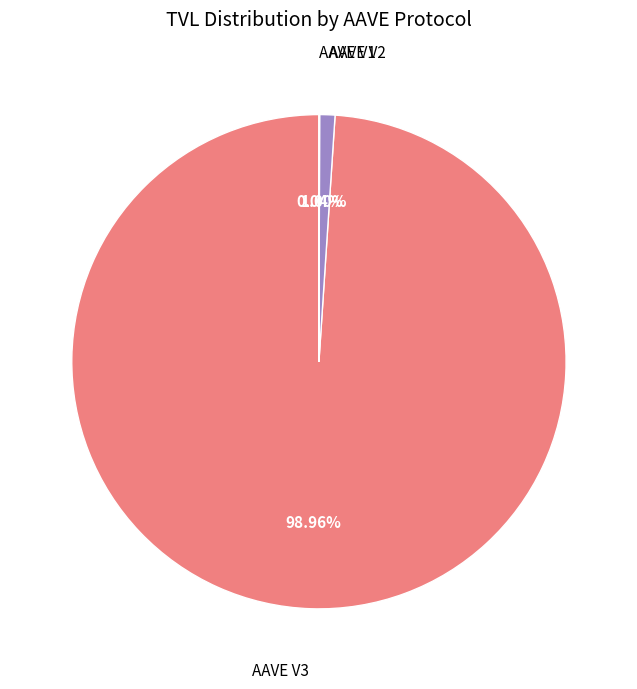

Does AAVE V3 account for over 50% of the chart?

Yes